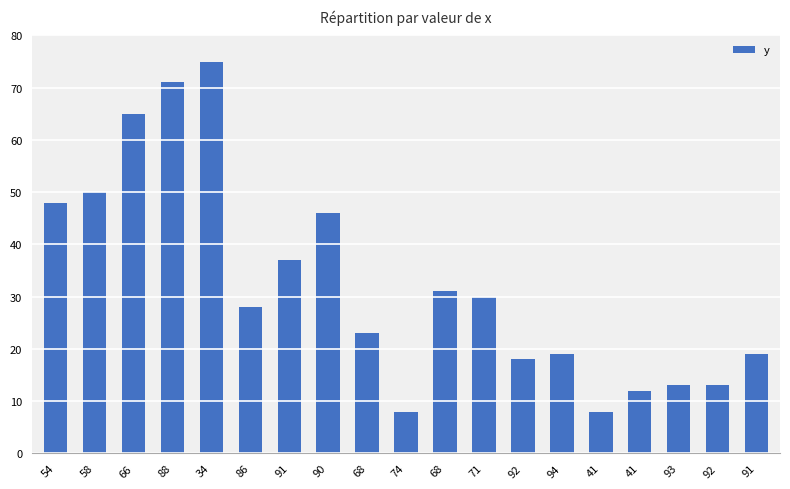

Reading right to left, transcribe all the data shown in this chart.

19	13	13	12	8	19	18	30	31	8	23	46	37	28	75	71	65	50	48